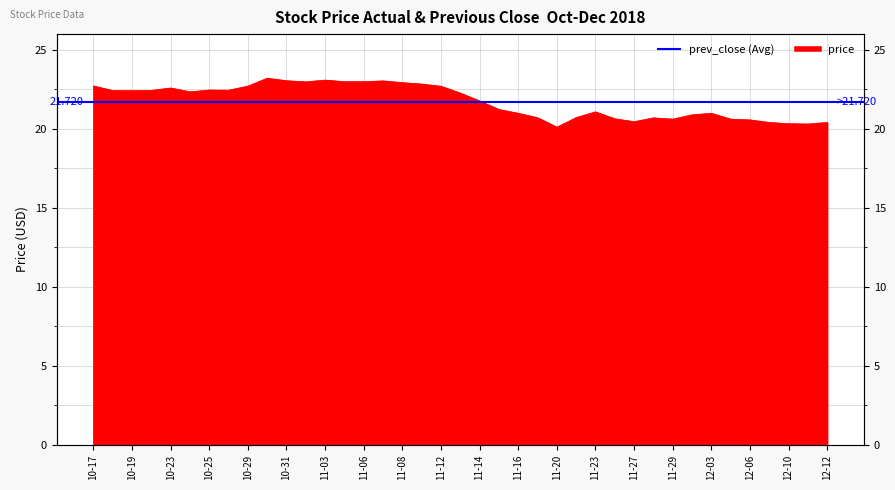

List the labels in order of value, largest first.

2018-10-30, 2018-11-03, 2018-10-31, 2018-11-07, 2018-11-05, 2018-11-06, 2018-11-01, 2018-11-08, 2018-11-09, 2018-10-17, 2018-10-29, 2018-11-12, 2018-10-23, 2018-10-25, 2018-10-26, 2018-10-22, 2018-10-18, 2018-10-19, 2018-10-24, 2018-11-13, 2018-11-14, 2018-11-15, 2018-11-23, 2018-11-16, 2018-12-03, 2018-11-30, 2018-11-21, 2018-11-19, 2018-11-28, 2018-11-26, 2018-11-29, 2018-12-04, 2018-12-06, 2018-11-27, 2018-12-07, 2018-12-12, 2018-12-10, 2018-12-11, 2018-11-20